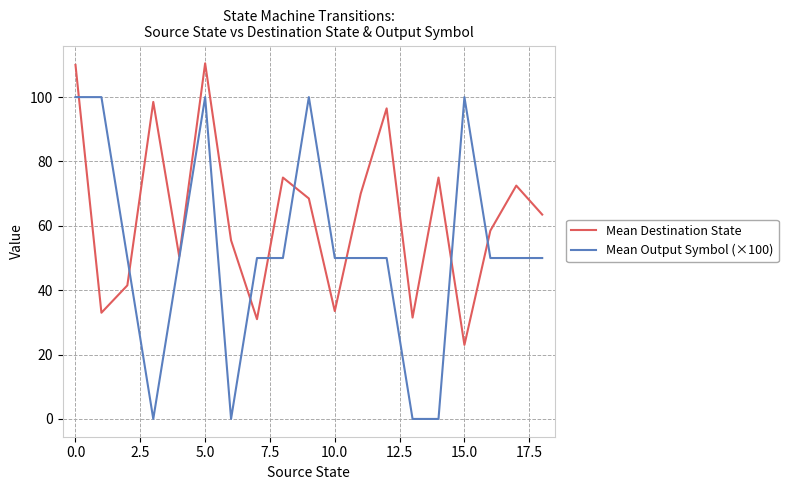

What is the greatest value displayed?

110.5